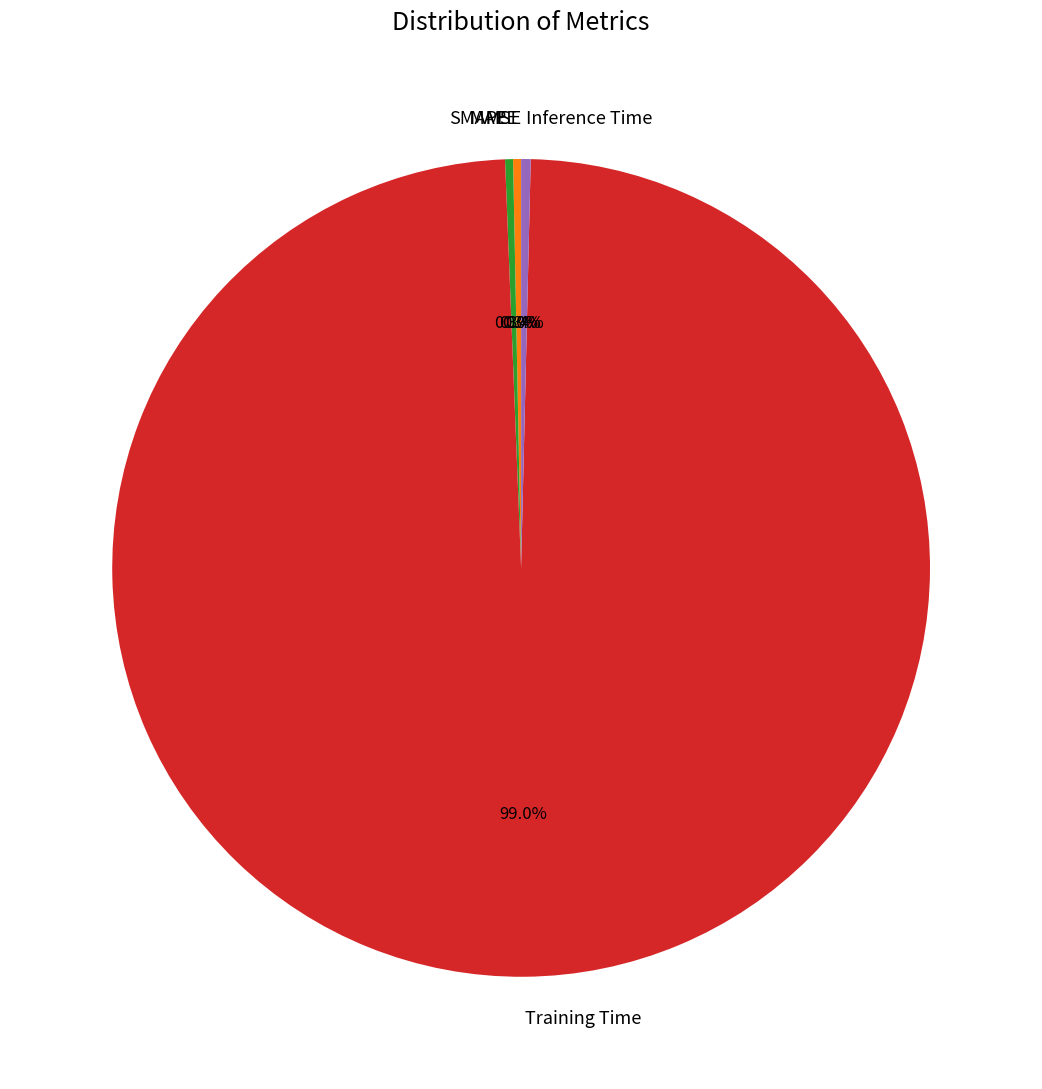

Which has a higher value, Training Time or MAPE?

Training Time